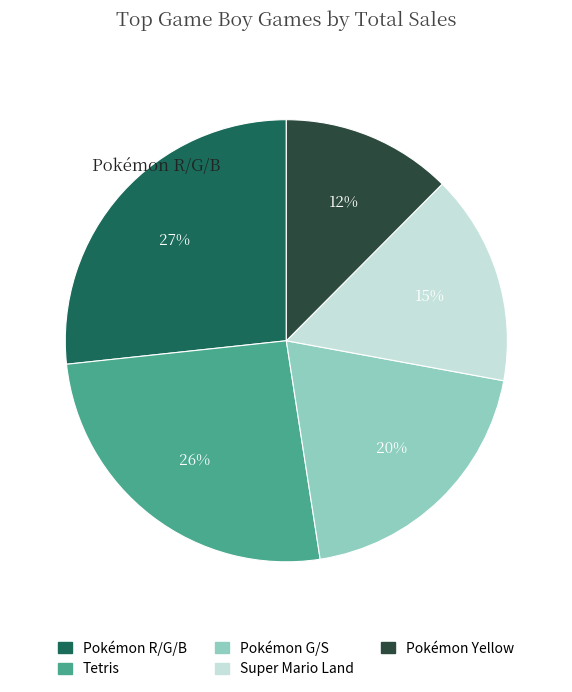

The Pokémon Yellow slice represents 1% of the pie. True or false?

False